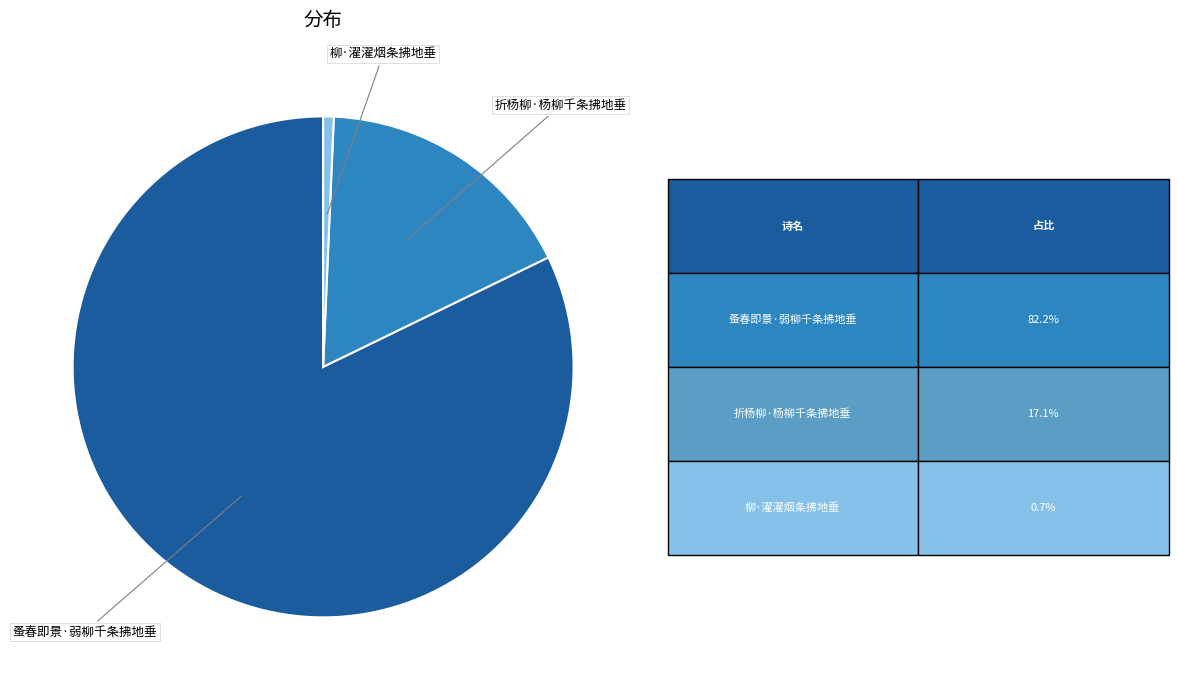

Does any single category account for the majority?

Yes